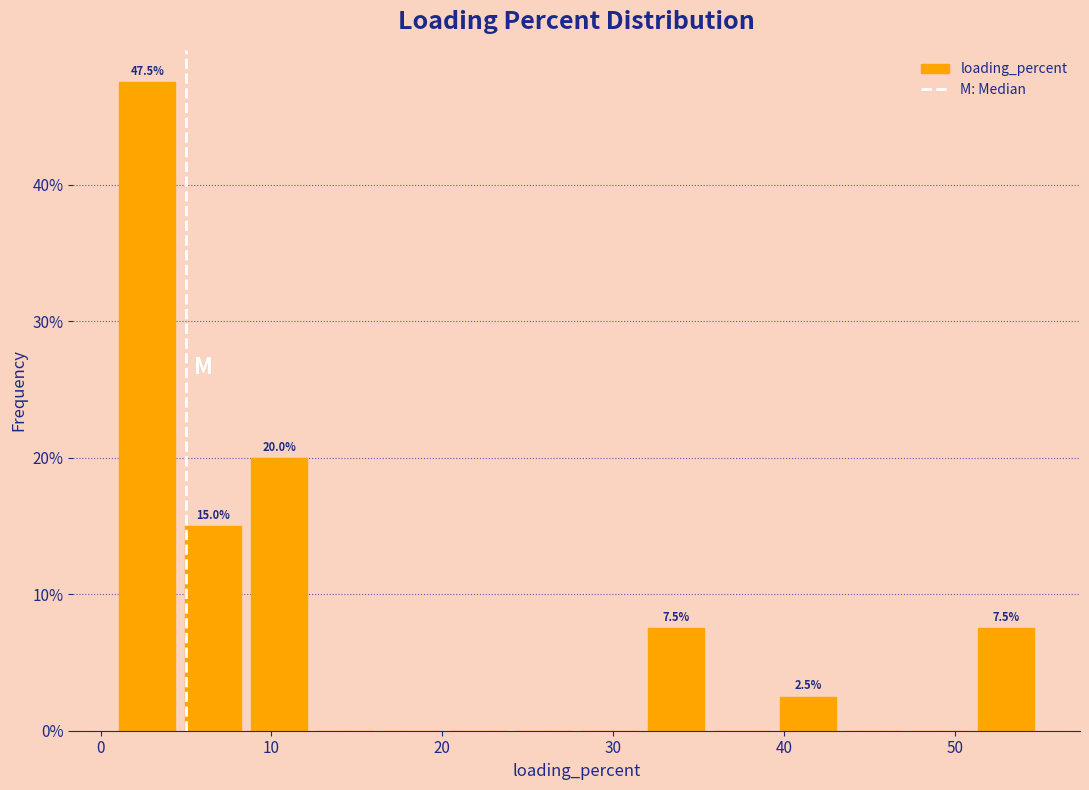

Around what value on the x-axis is the tallest bar? Give the approximate position of its centre, as read against the axis.

3